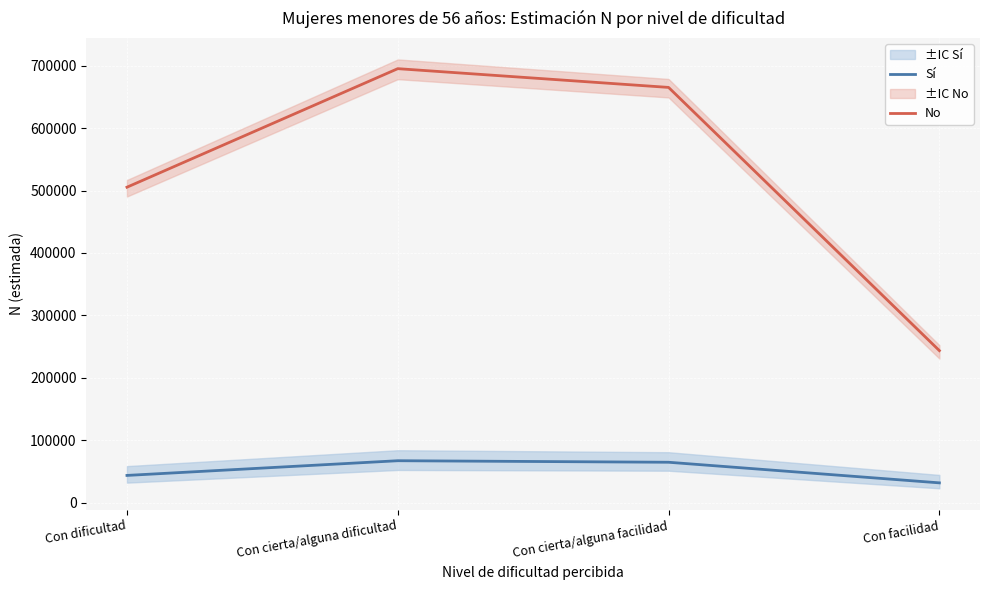

What is the difference between the highest and lowest values at Con dificultad?

461983